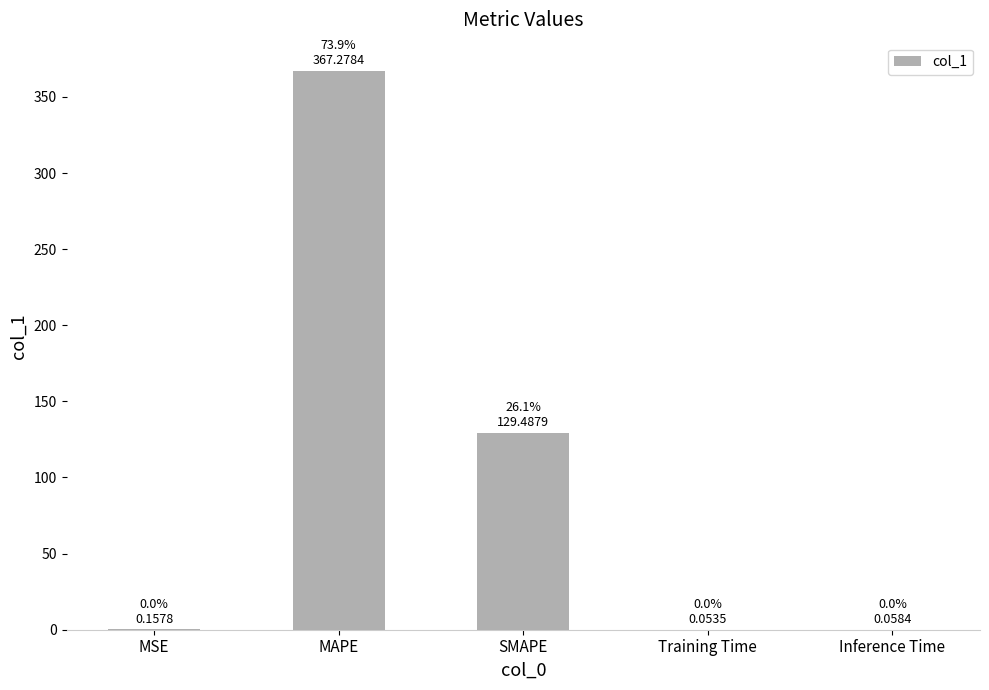

Which has a higher value, MAPE or Training Time?

MAPE